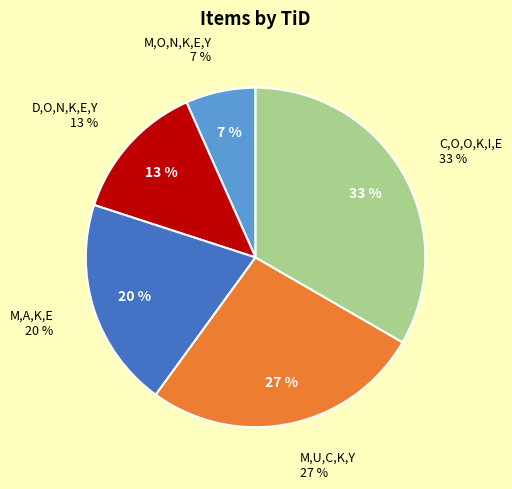

Which category has the smallest portion of the pie?

M,O,N,K,E,Y